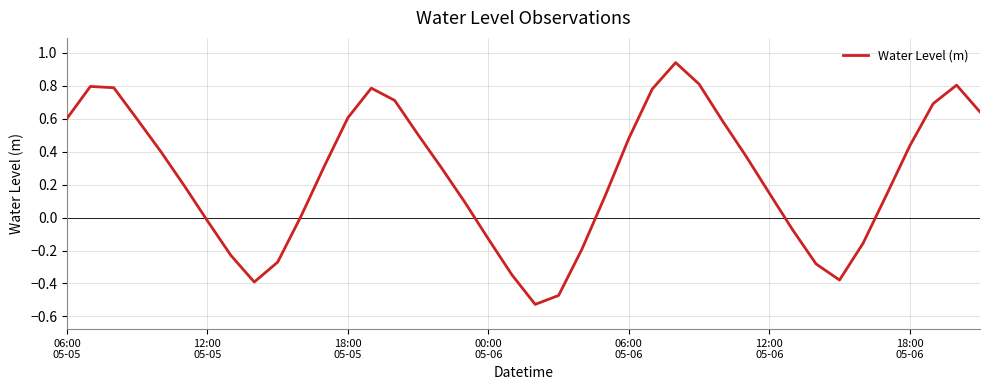

How many interior local valleys (lower than both neighbors) does the data have?

3